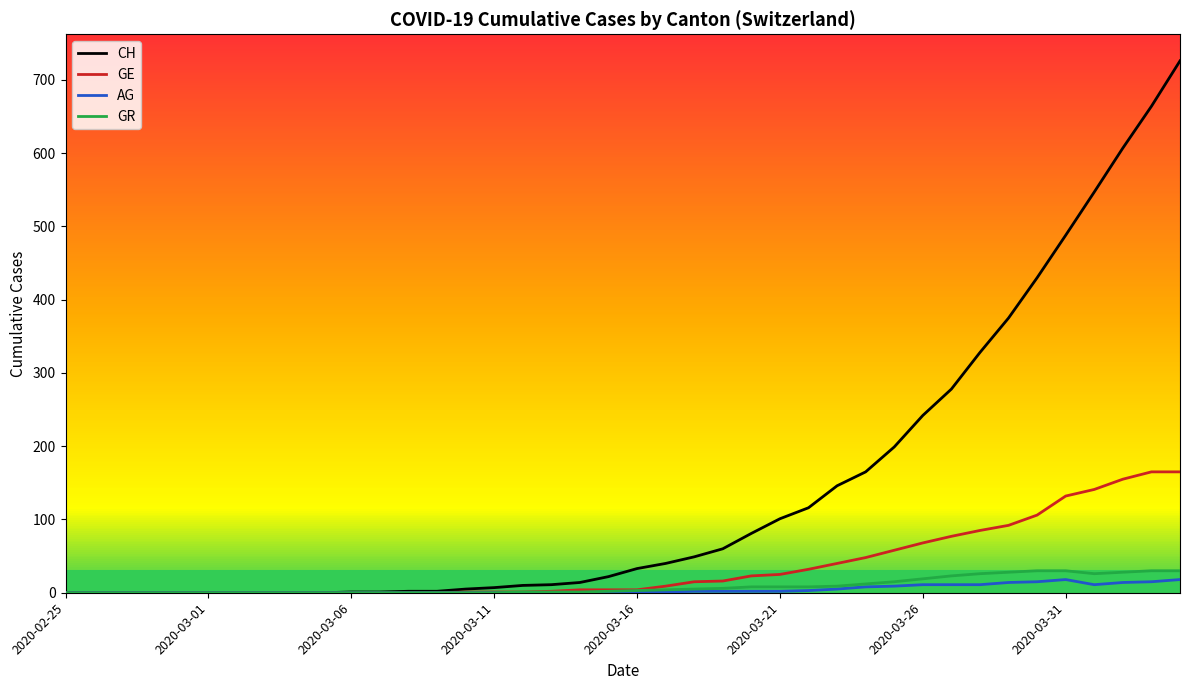

Where does the AG series first go above 1?

22